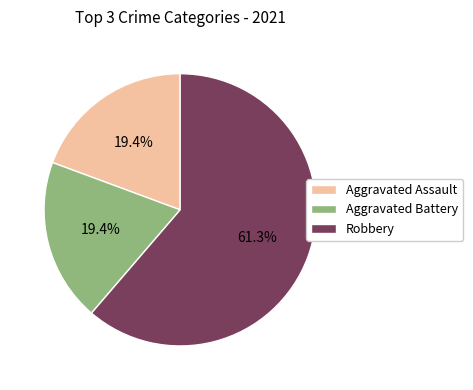

To the nearest percent, what is the difference between the largest and smallest slice percentages?

42%